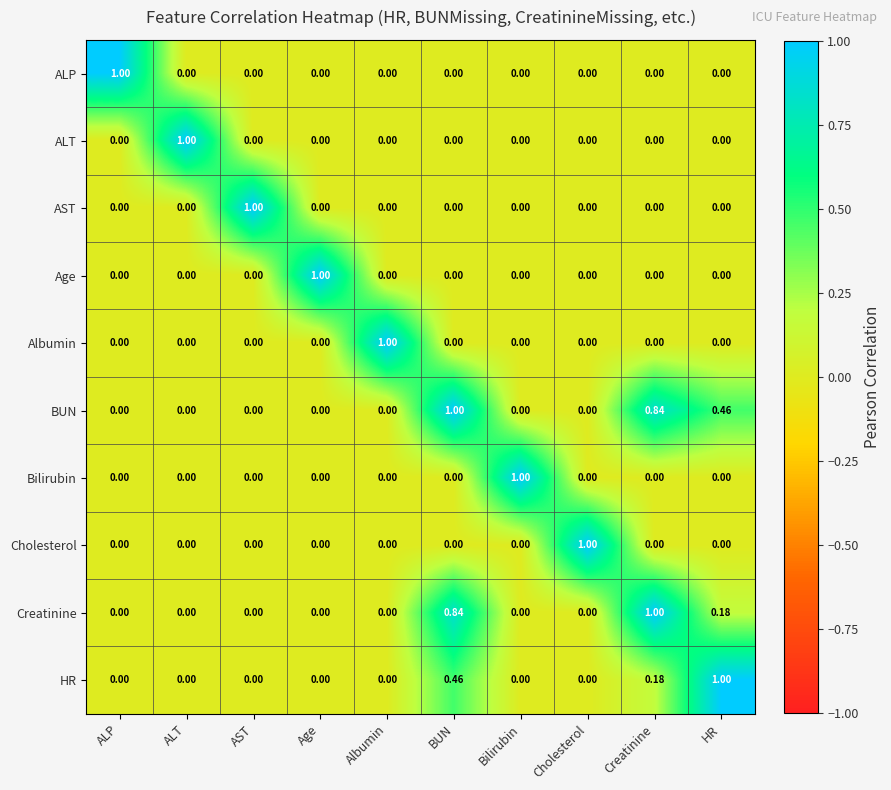

At which category is the sum across all series the highest?

BUN